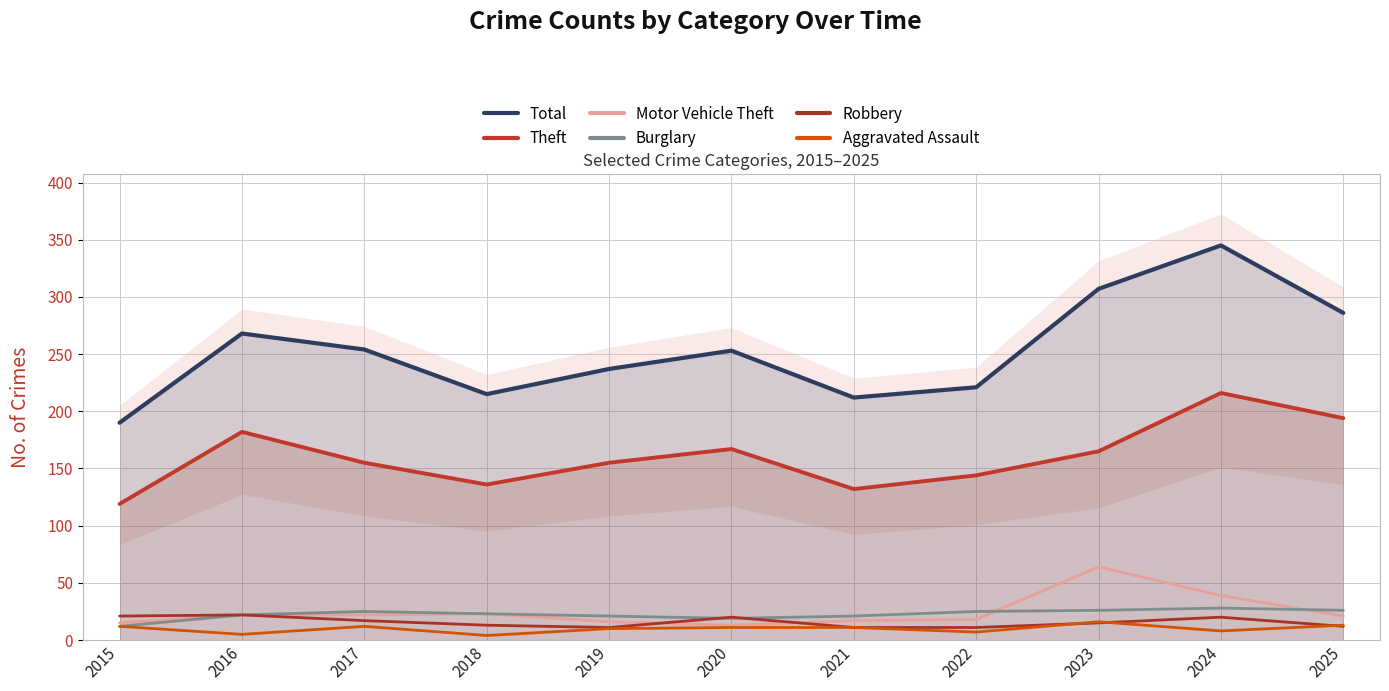

True or false: Burglary and Total cross at least once.

False